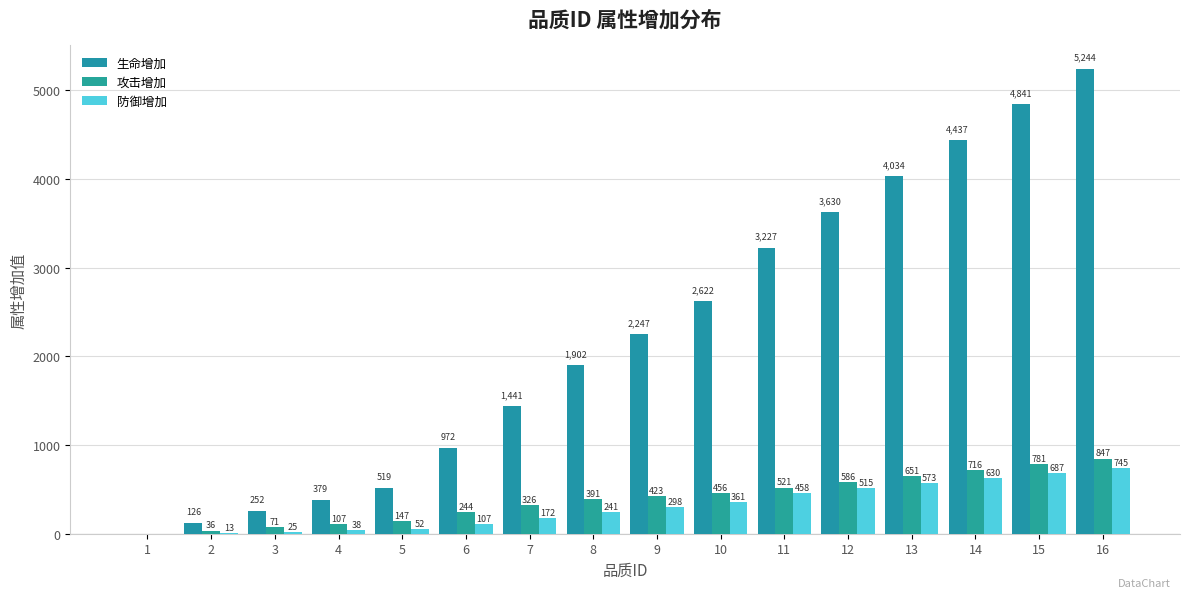

At how many categories does at least one series exceed 3165?

6